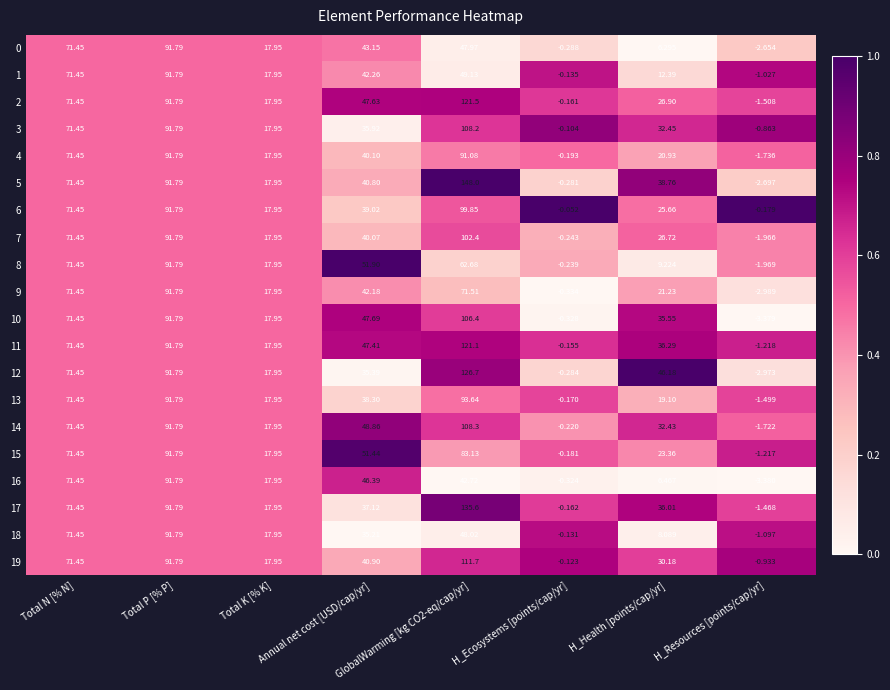

Which category has the highest value across all series?

GlobalWarming [kg CO2-eq/cap/yr]